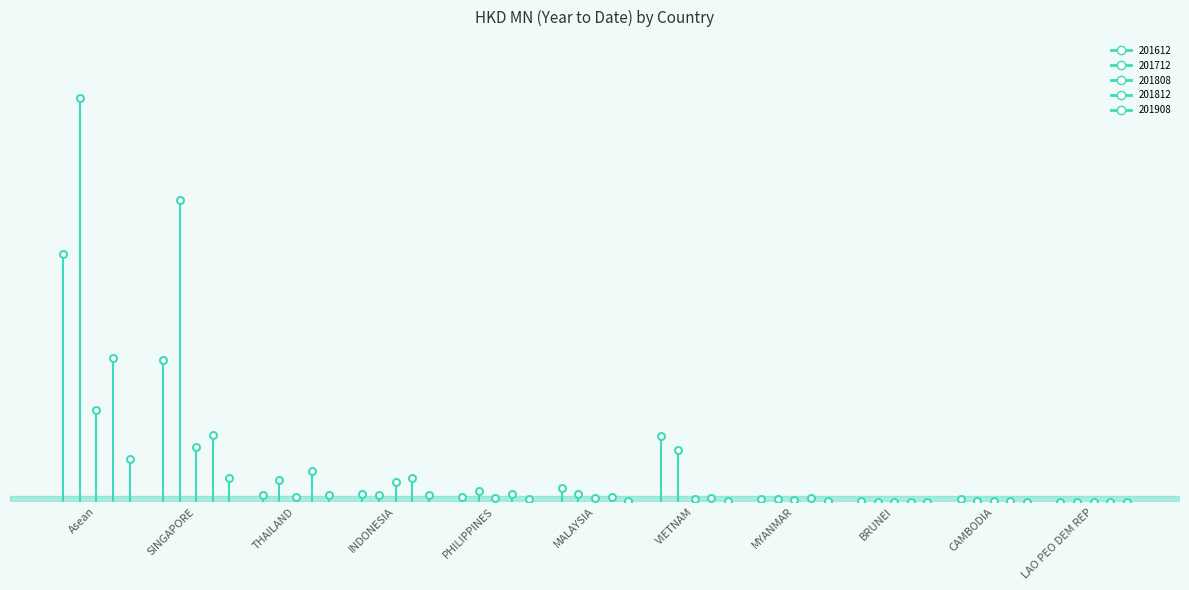

What is the sum of the 201808 values at INDONESIA and MALAYSIA?

1.3